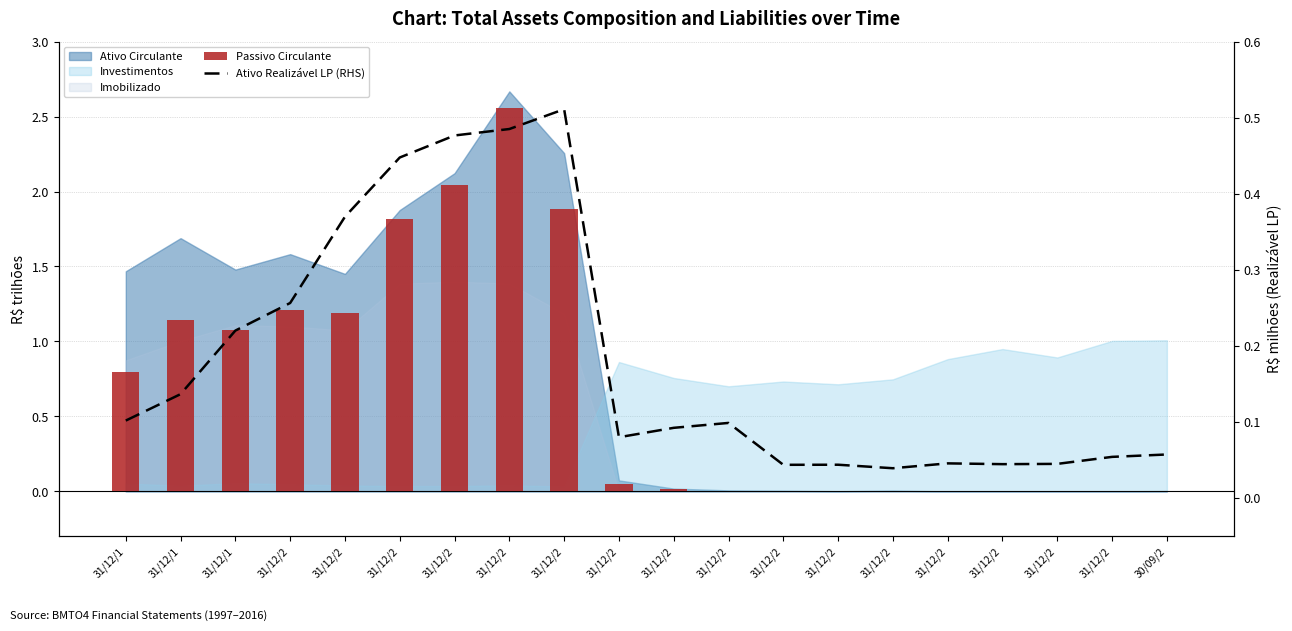

What is the sum of all Ativo Realizável LP (RHS) values?

3.7